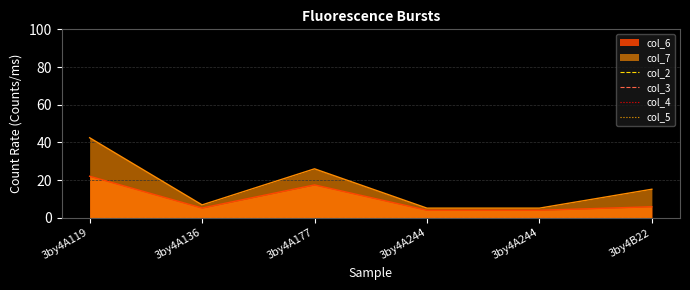

Reading left to right, what are all the values shown in this chart?

col_6: 3by4A119=22.1	3by4A136=5.2	3by4A177=17.5	3by4A244=4.0	3by4A244=4.0	3by4B22=5.9
col_7: 3by4A119=42.5	3by4A136=6.9	3by4A177=26.0	3by4A244=5.1	3by4A244=5.1	3by4B22=15.2
col_2: 3by4A119=0.0	3by4A136=0.0	3by4A177=0.0	3by4A244=0.0	3by4A244=0.0	3by4B22=0.0
col_3: 3by4A119=0.0	3by4A136=0.0	3by4A177=0.0	3by4A244=0.0	3by4A244=0.0	3by4B22=0.0
col_4: 3by4A119=0.0	3by4A136=0.0	3by4A177=0.0	3by4A244=0.0	3by4A244=0.0	3by4B22=0.0
col_5: 3by4A119=0.0	3by4A136=0.0	3by4A177=0.0	3by4A244=0.0	3by4A244=0.0	3by4B22=0.0